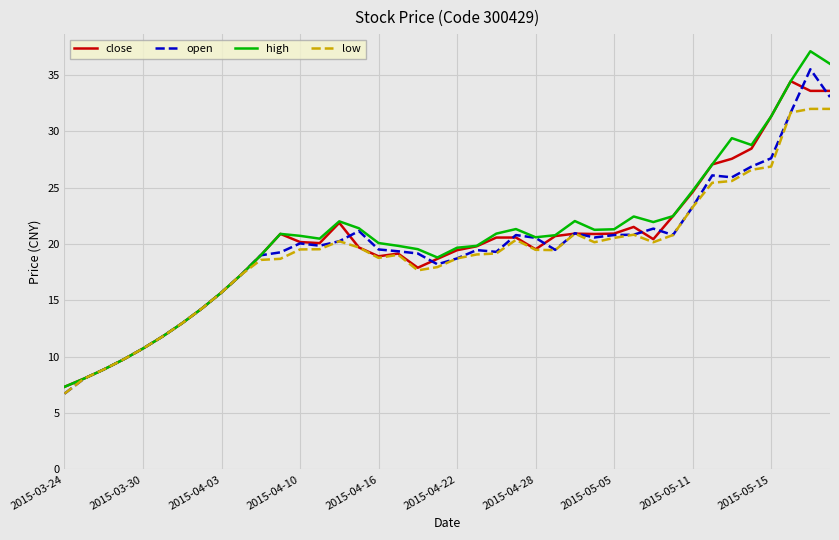

List the series in order of their overall mean, lowest first.

low, open, close, high